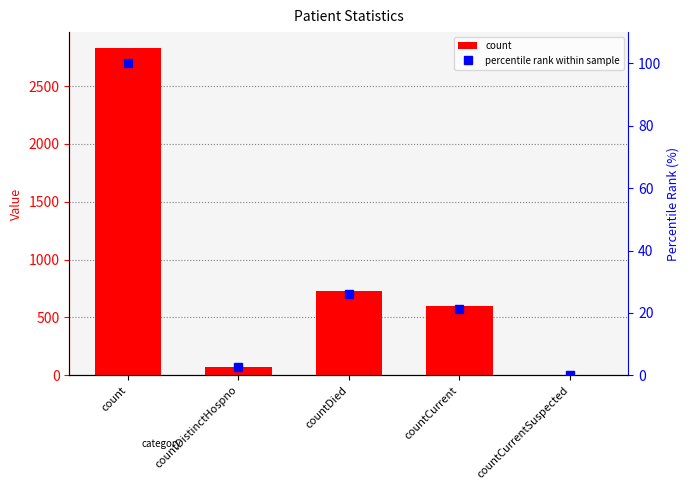

Which category has the lowest value across all series?

countCurrentSuspected